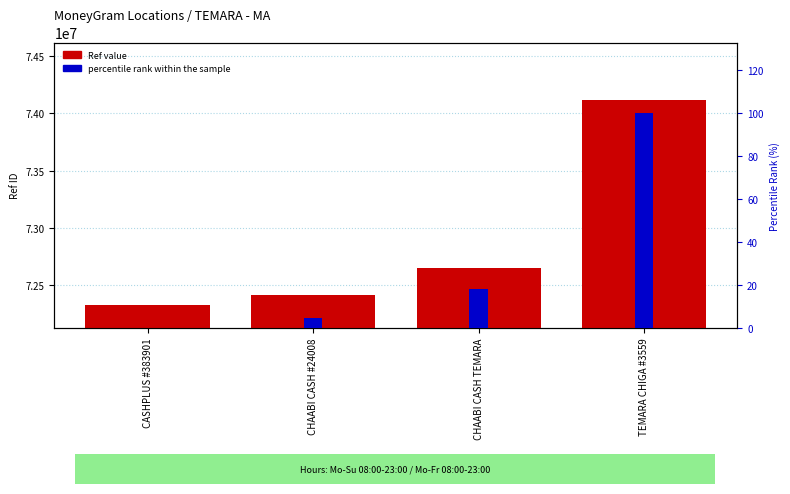

How many values in the percentile rank within the sample series exceed 17?

2